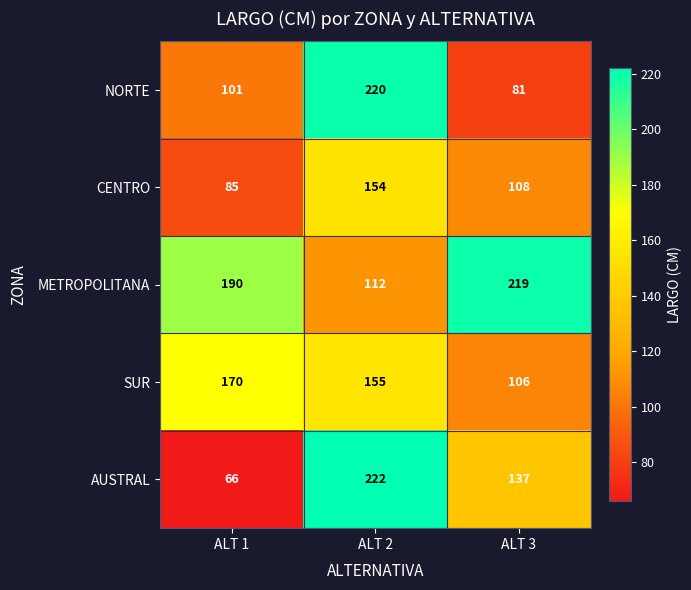

Rank the series by their maximum value, from highest to lowest.

AUSTRAL, NORTE, METROPOLITANA, SUR, CENTRO